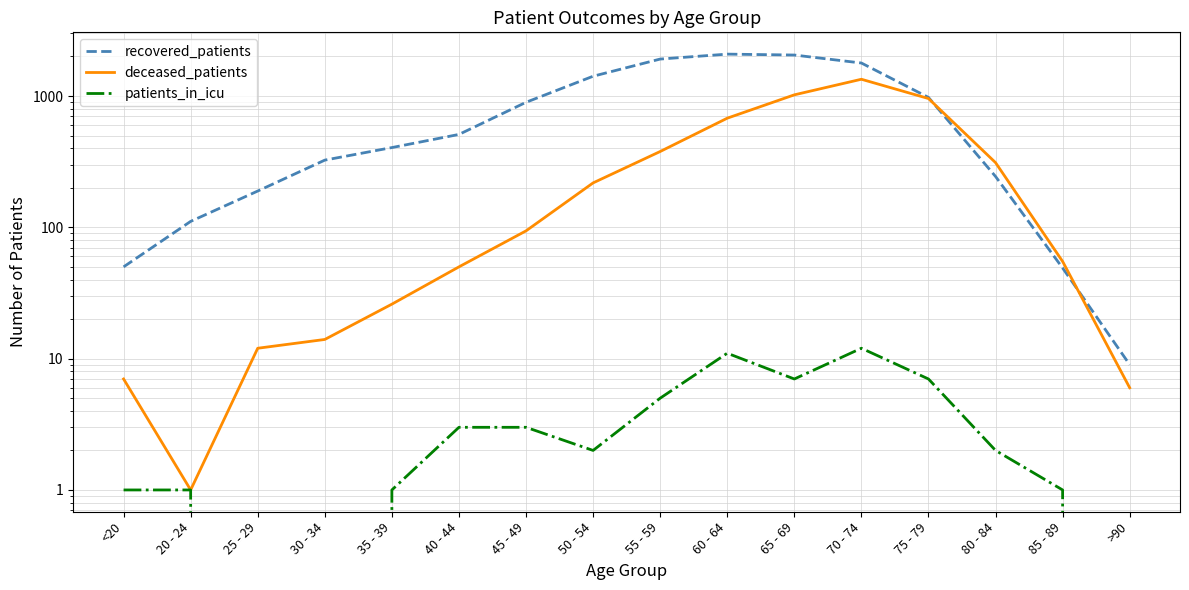

True or false: patients_in_icu has more than 1 interior local peaks.

True